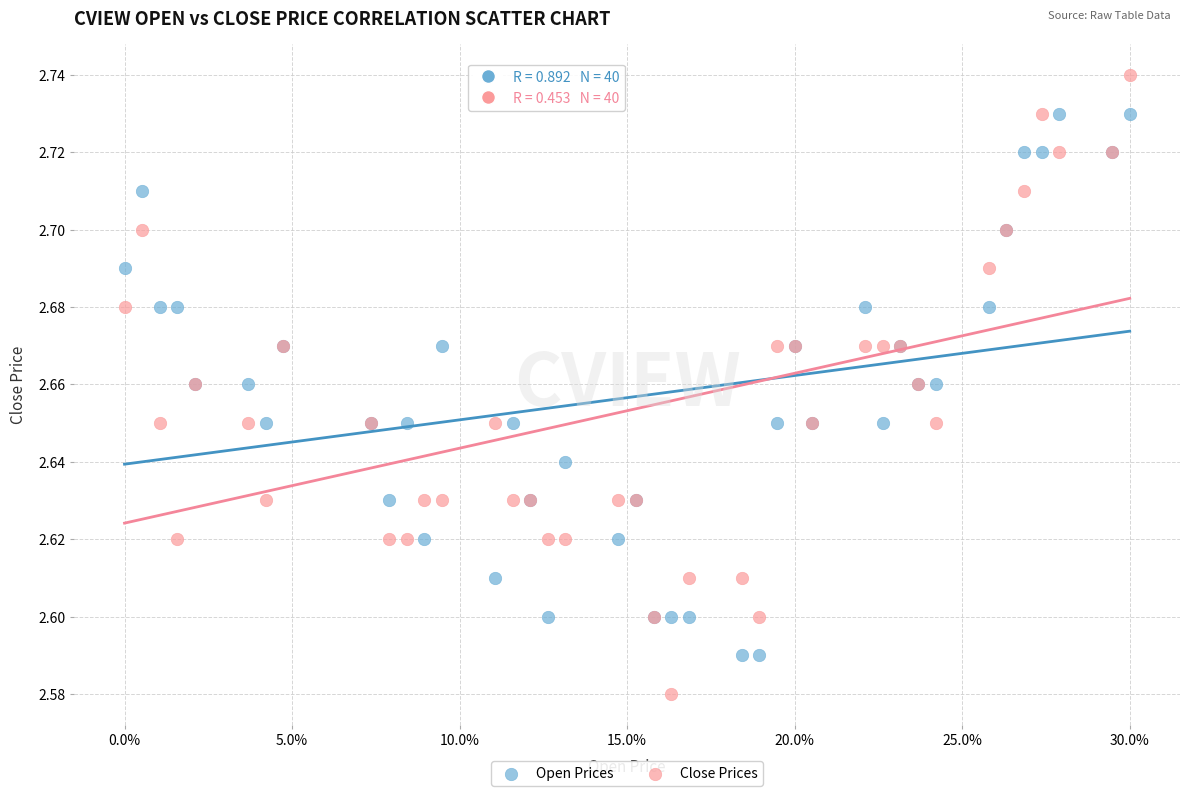

Which series contains the highest Y value?

Close Prices